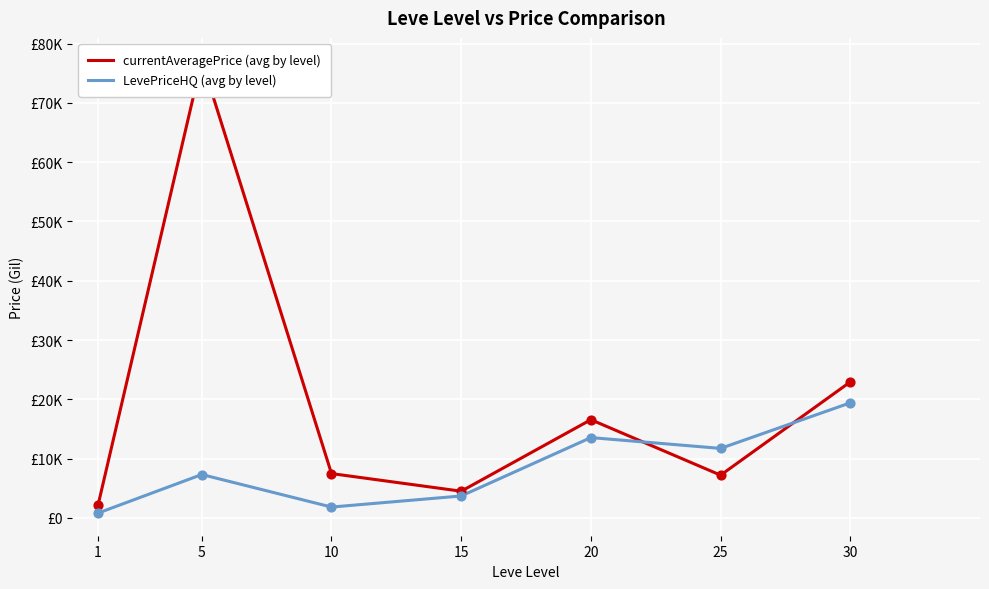

What are all the series names shown in the legend?

currentAveragePrice (avg by level), LevePriceHQ (avg by level)